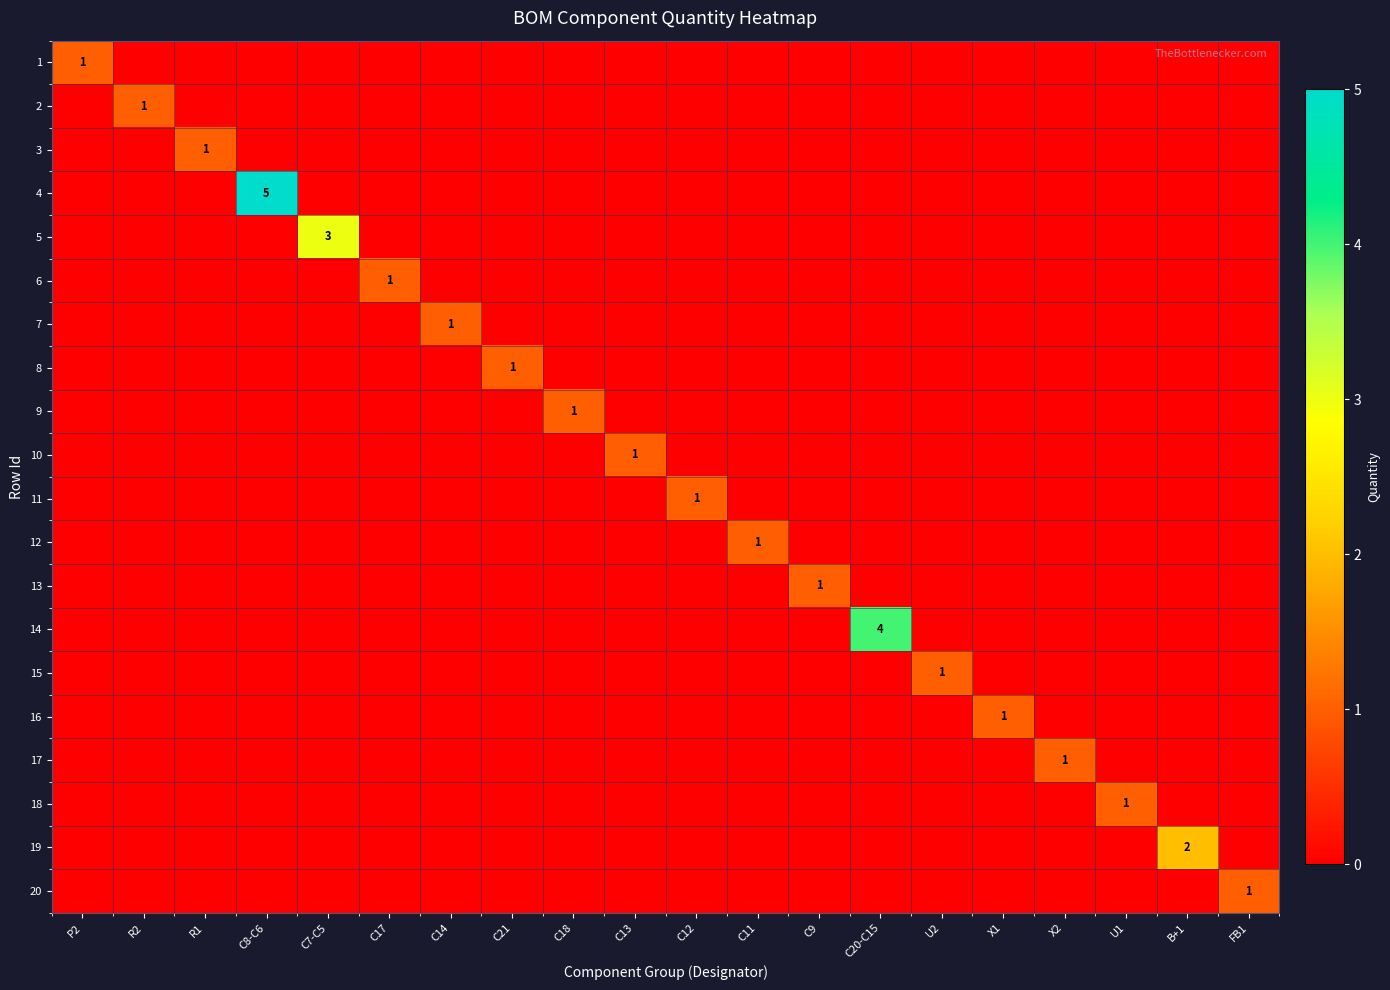

Which category has the lowest value in the 6 series?

P2